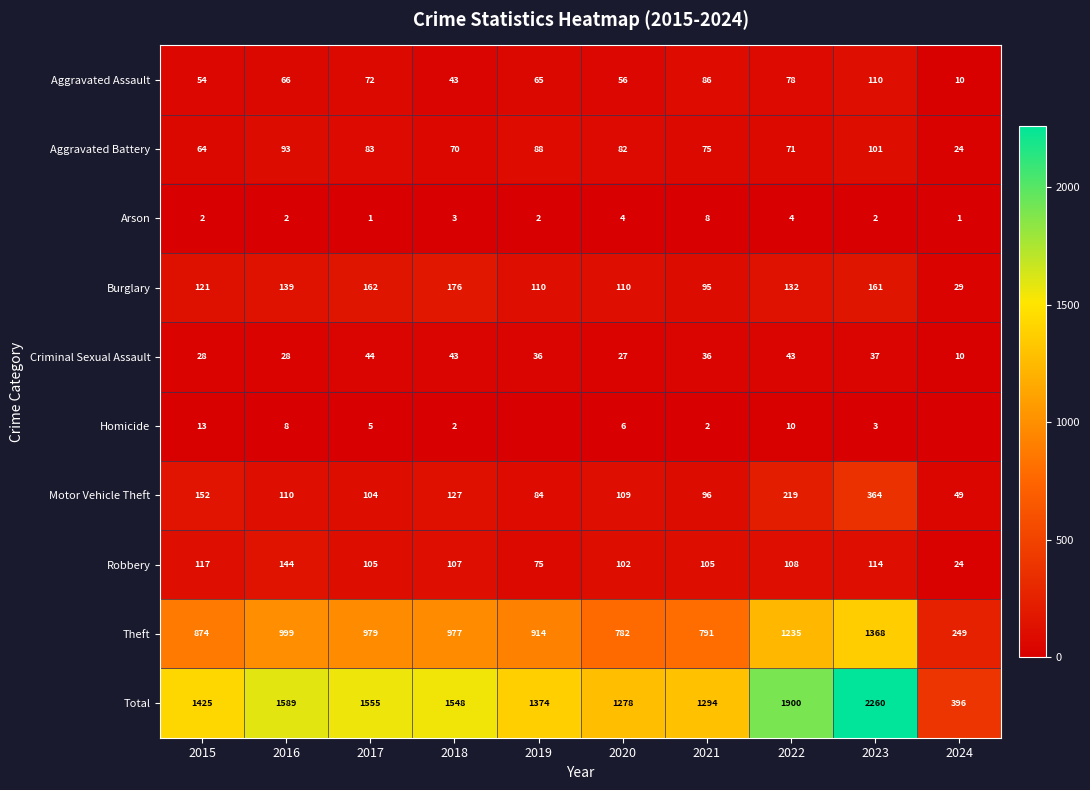

What is the spread (max minus min) of values at 2020?

1274